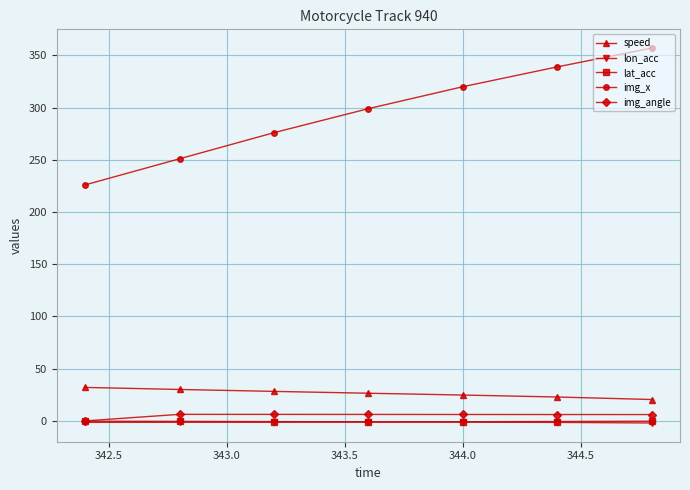

Which series has the widest spread of values?

img_x